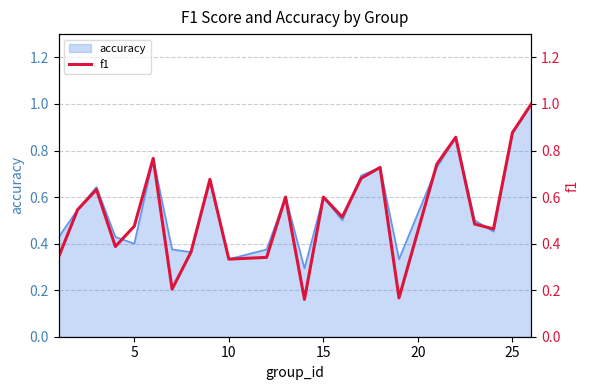

What is the average value?

0.5